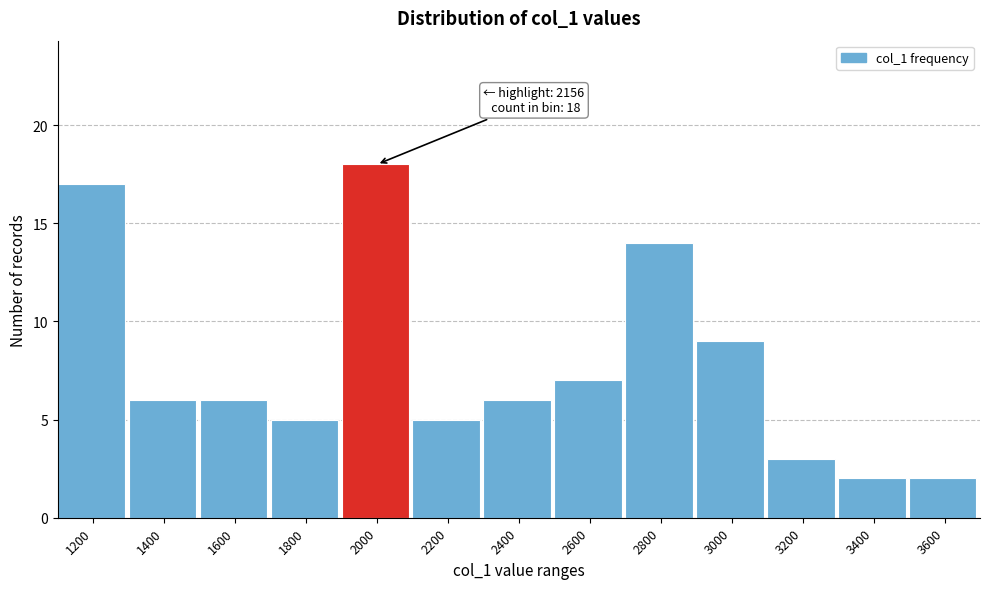

Reading left to right, transcribe all the data shown in this chart.

1200=17	1400=6	1600=6	1800=5	2000=18	2200=5	2400=6	2600=7	2800=14	3000=9	3200=3	3400=2	3600=2